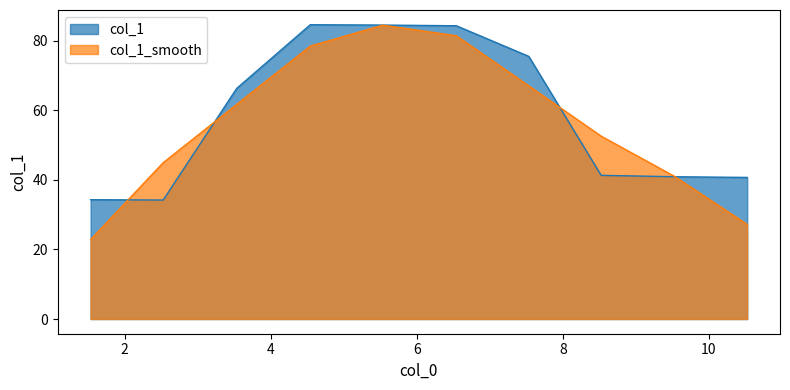

What is the value of the 6th point from the left?

84.3